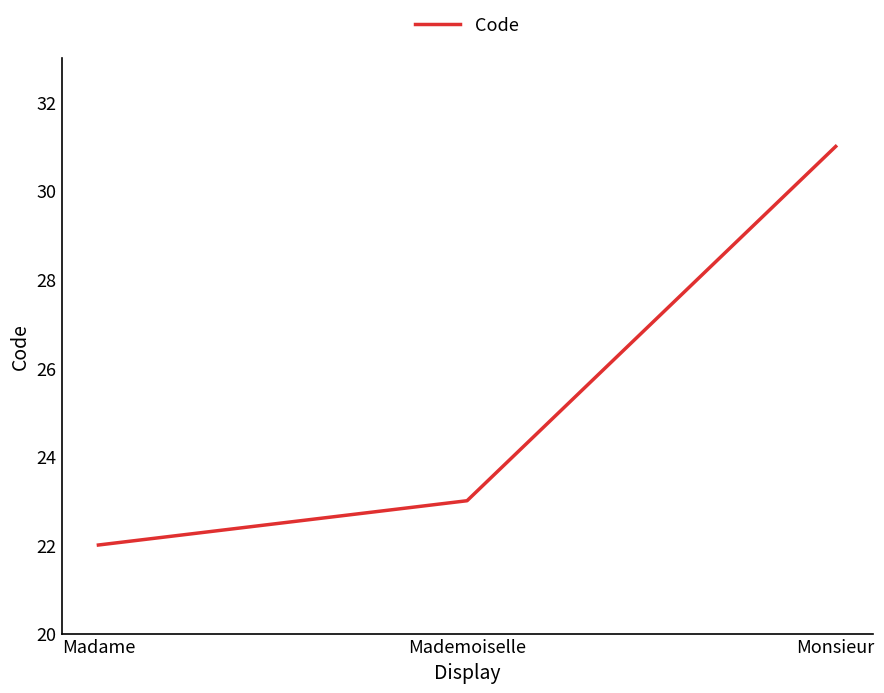

List the labels in order of value, smallest first.

Madame, Mademoiselle, Monsieur